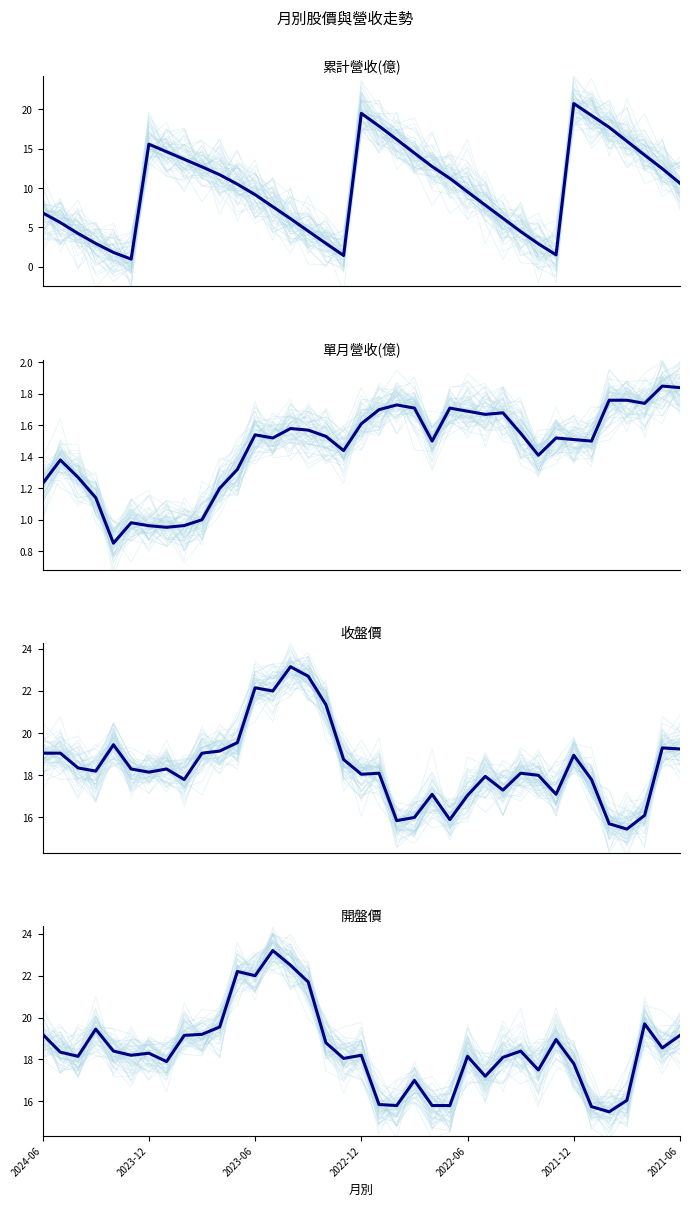

Is it true that 開盤價 equals 15.8 at 23?

True